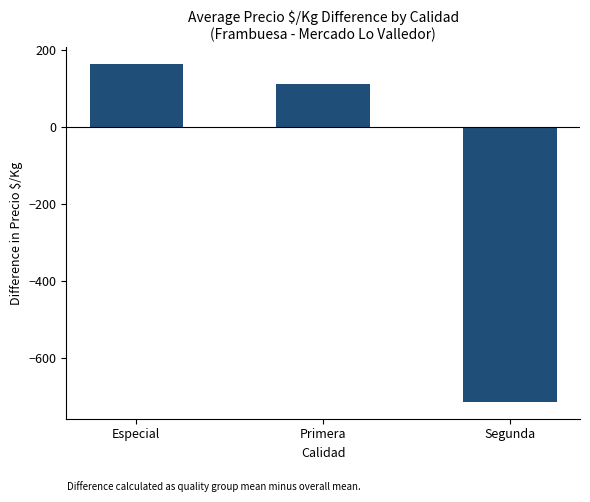

Where does the data first go above 111?

Especial